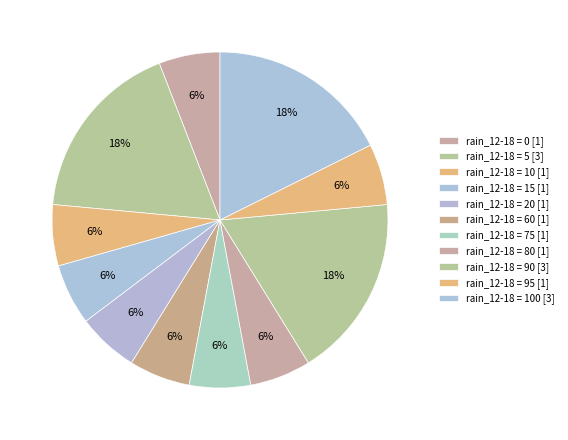

How many segments does this pie chart have?

11